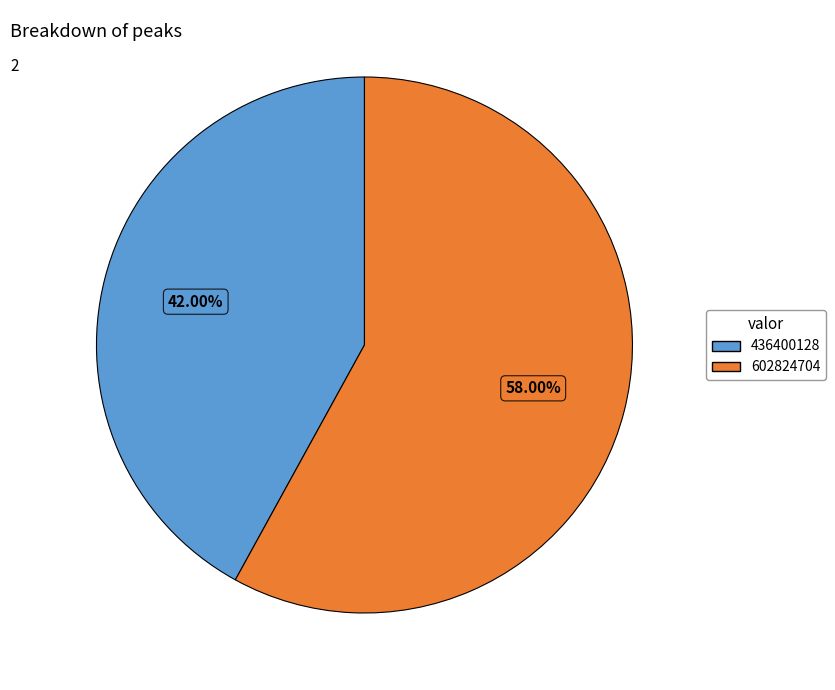

What is the total percentage of 436400128 and 602824704?

100.0%